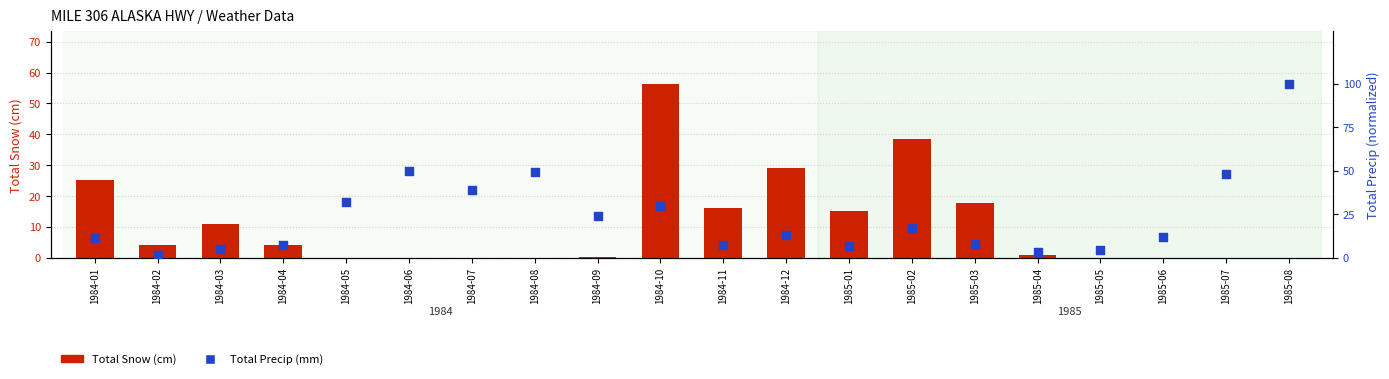

What is the total value across all series at 1984-09?

24.2